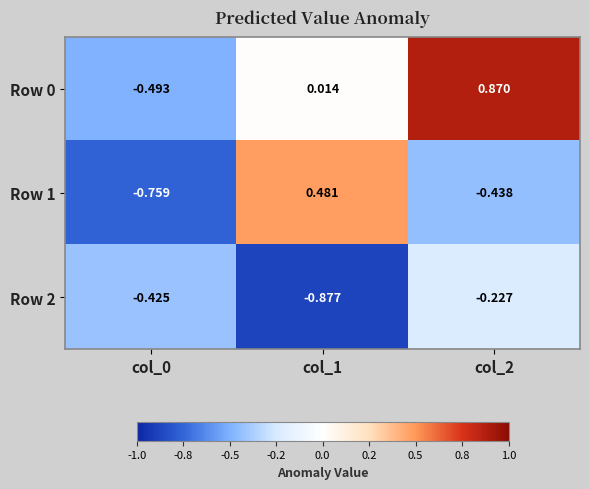

At which category is the sum across all series the highest?

col_2